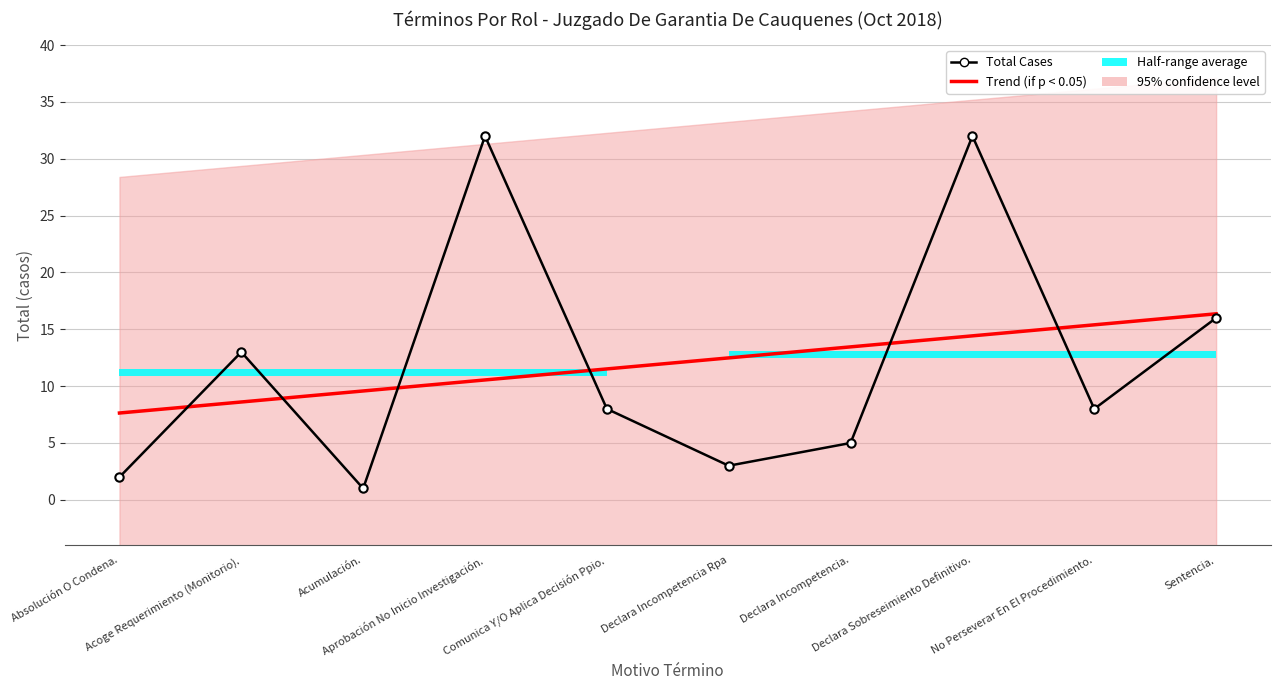

True or false: Total Cases has a value of 1.6 at Acumulación..

False